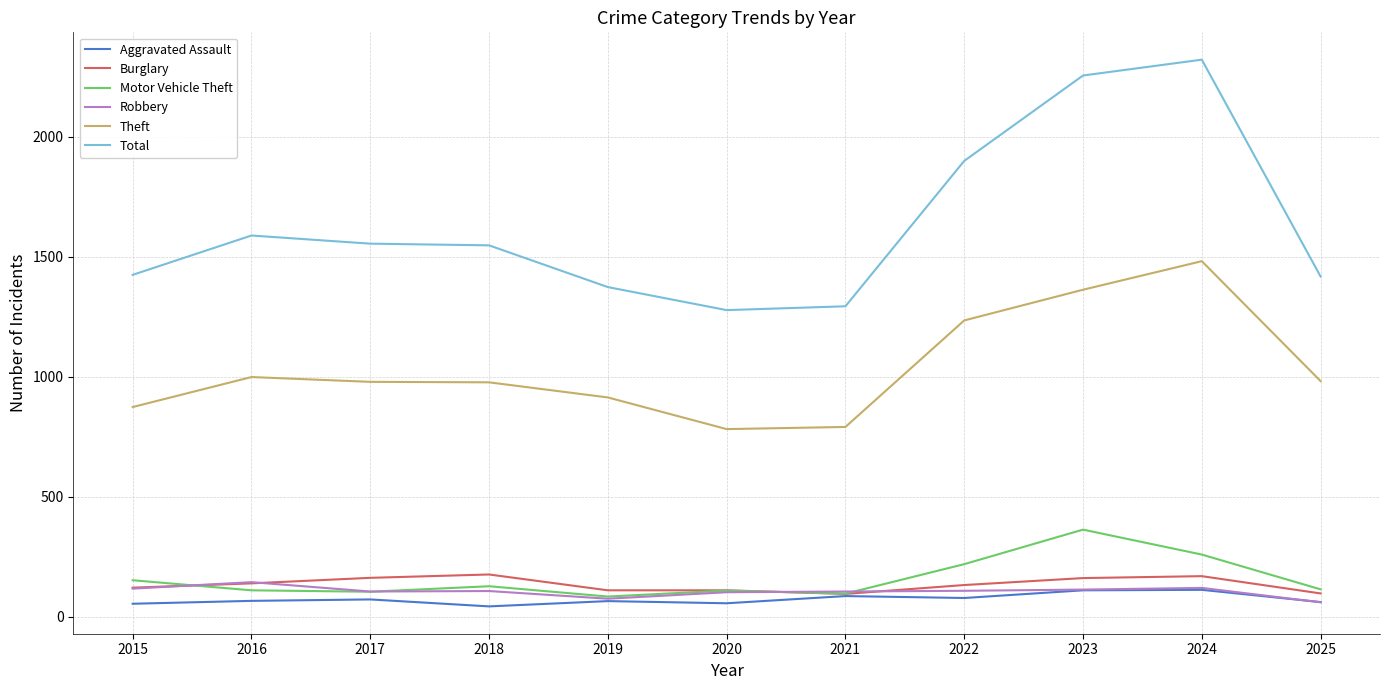

Is it true that Theft equals 977 at 2018?

True